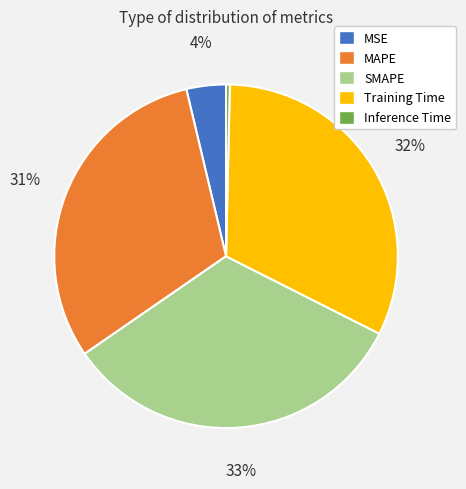

Do SMAPE and MSE together represent more than half of the pie?

No